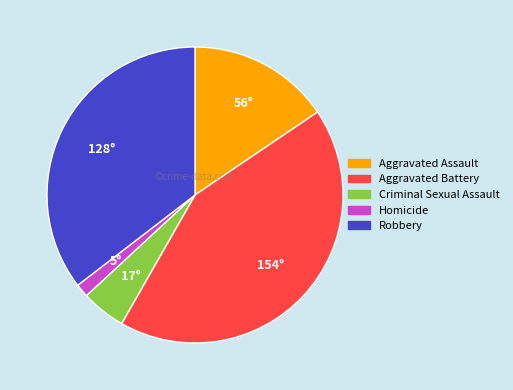

Does Aggravated Assault represent more than half of the total?

No